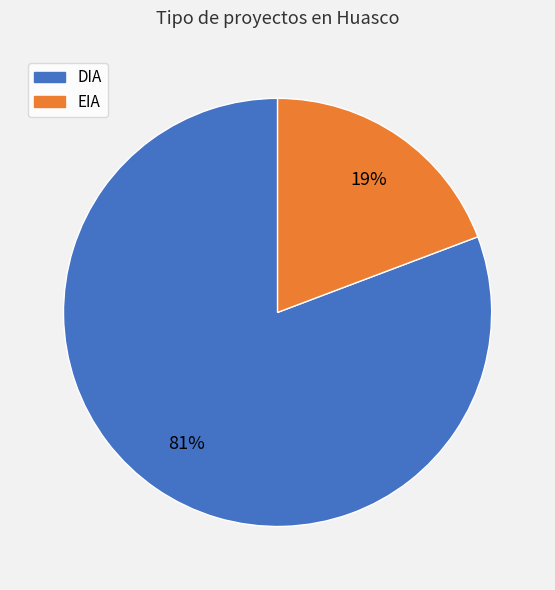

How many slices are in this pie chart?

2